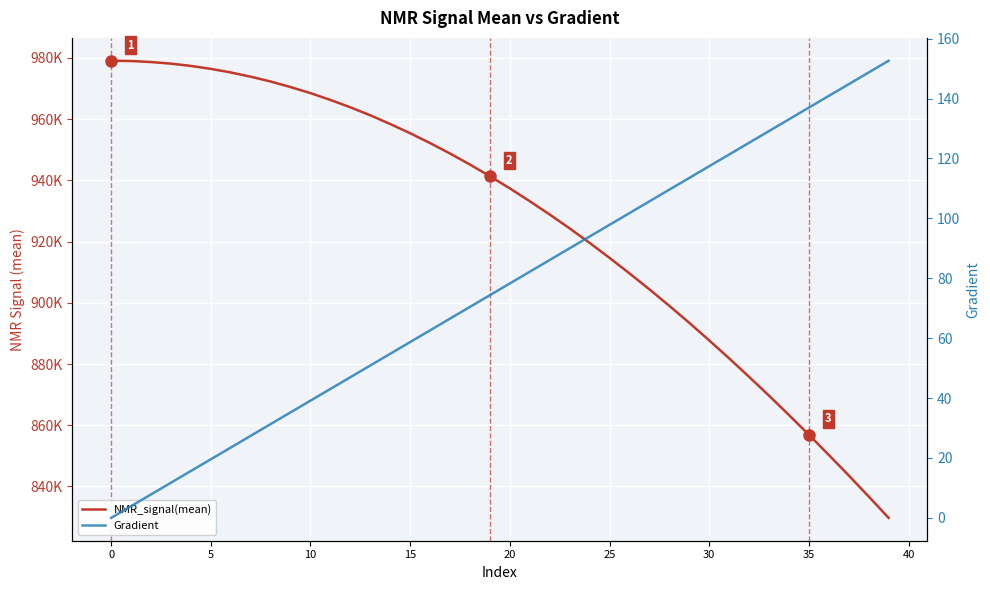

What are all the series names shown in the legend?

NMR_signal(mean), Gradient